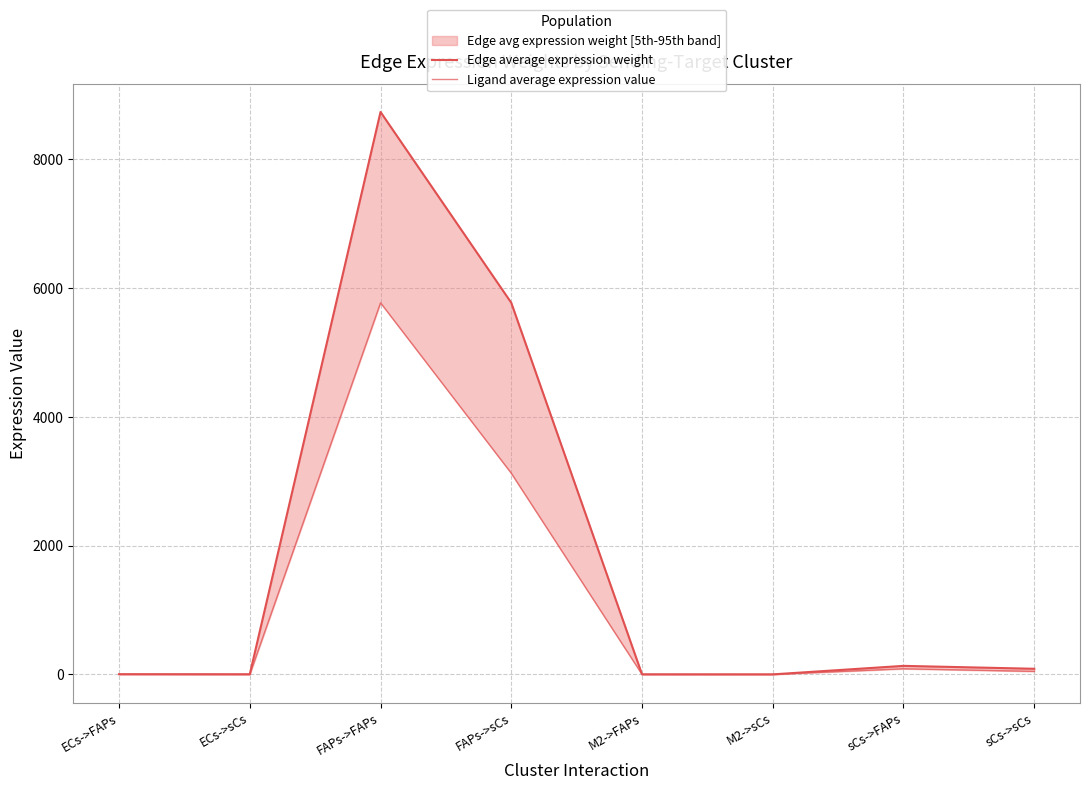

How many lines are shown in the chart?

2